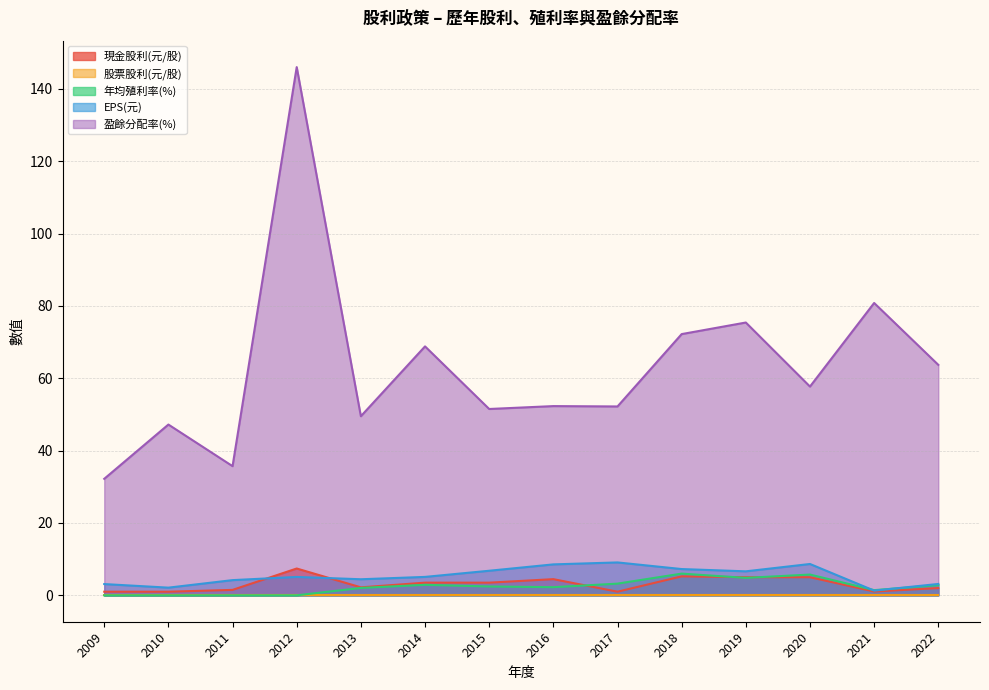

How many values in the 年均殖利率(%) series are below 2?

5